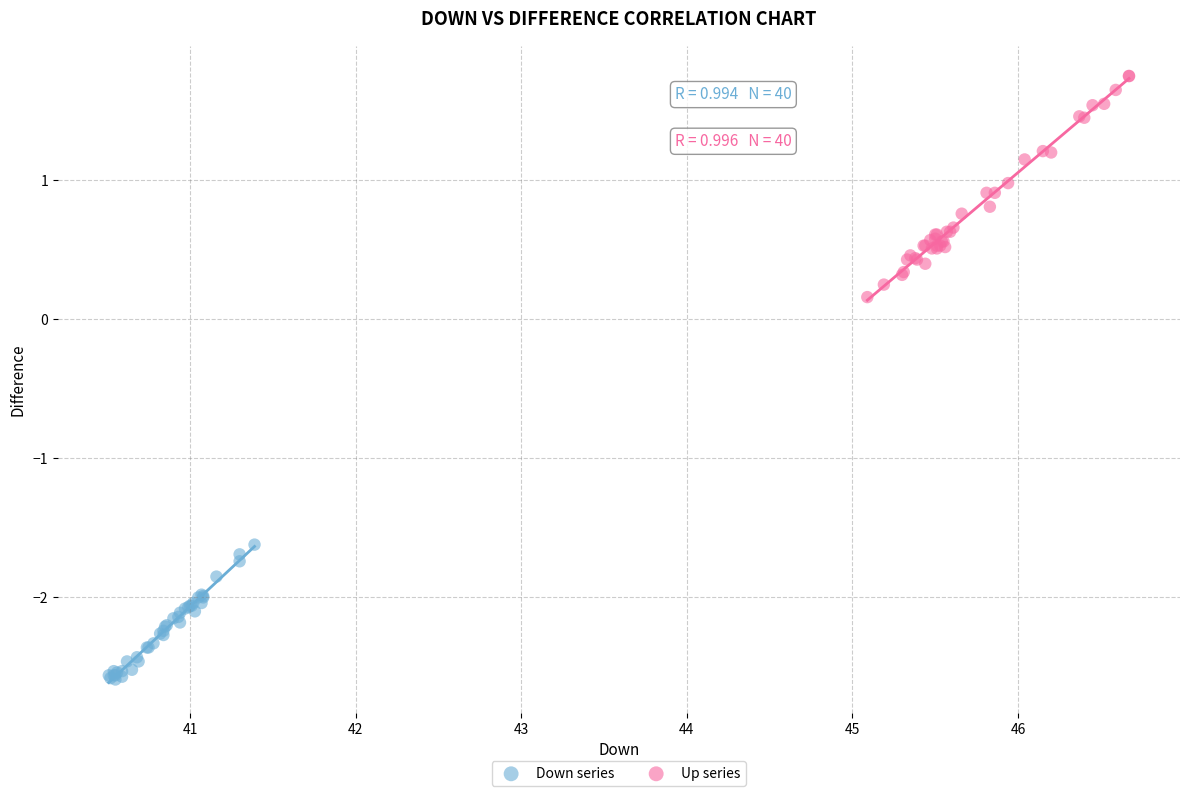

Which series contains the lowest Y value?

Down series